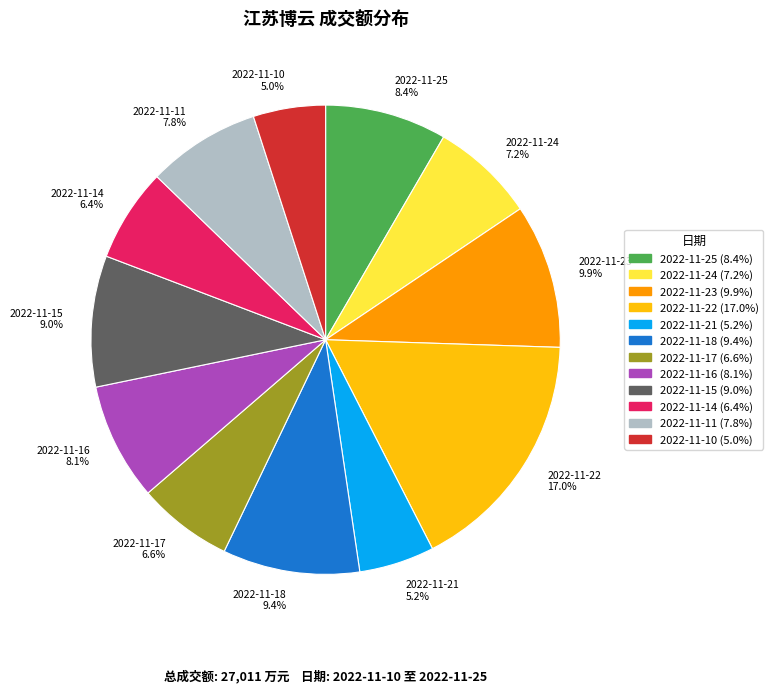

What percentage is the 2022-11-18 slice, to the nearest percent?

9%